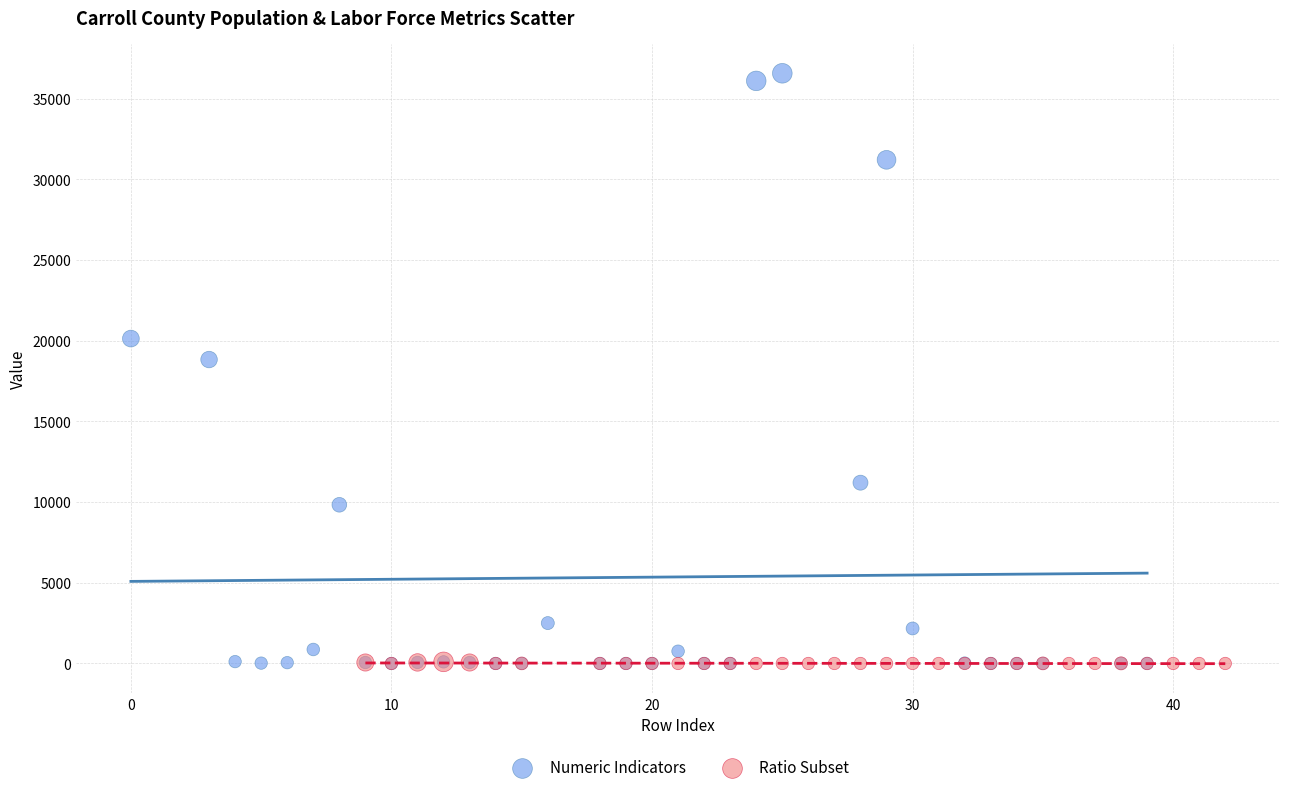

Which series has the widest spread of Y values?

Numeric Indicators